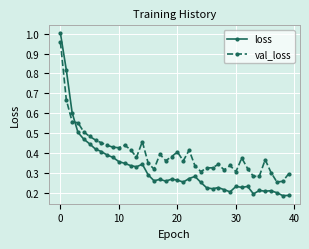

What is the sum of all val_loss values?

15.9